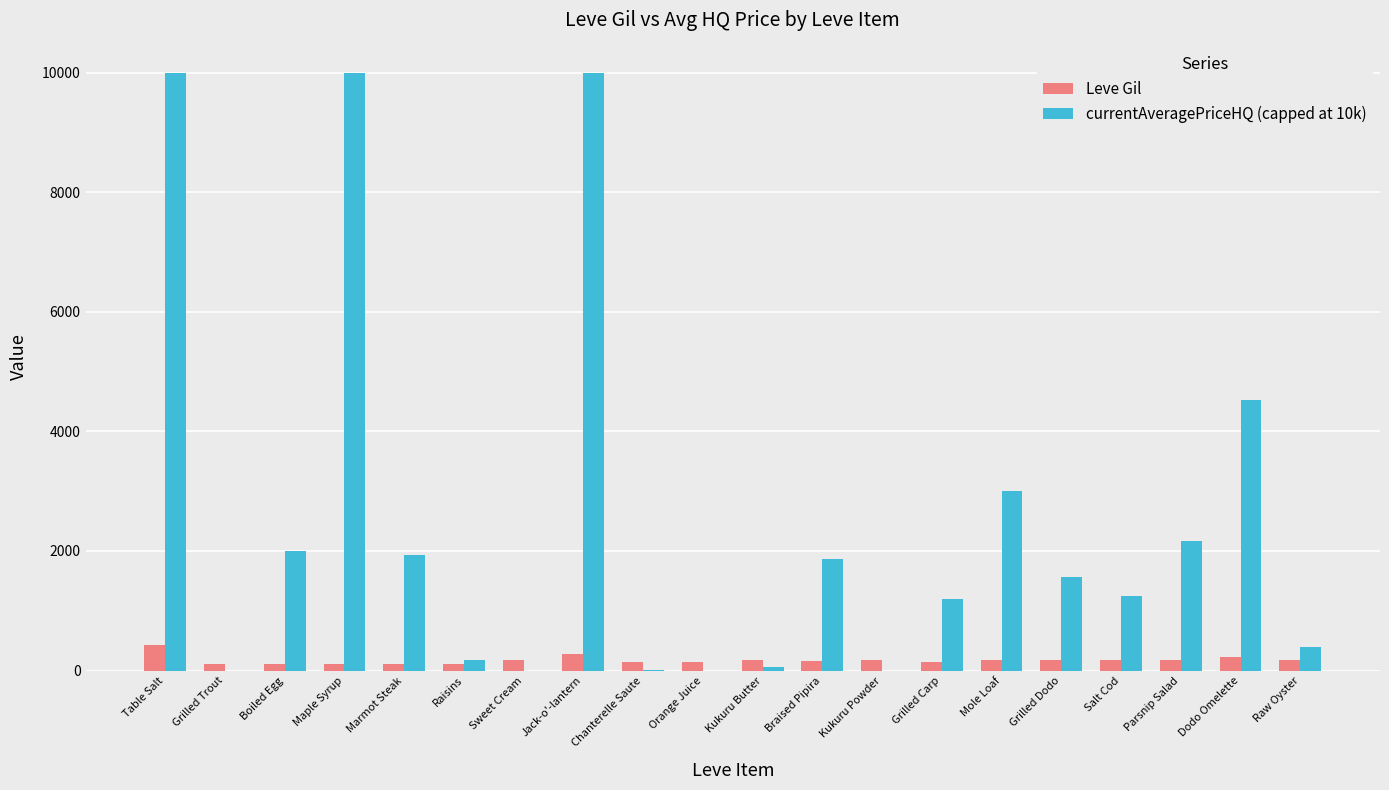

Read the Leve Gil value at Raw Oyster.

173.0